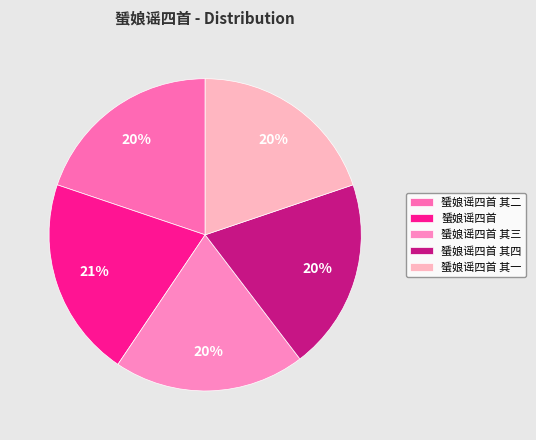

Does 蜑娘谣四首 其四 account for over 50% of the chart?

No